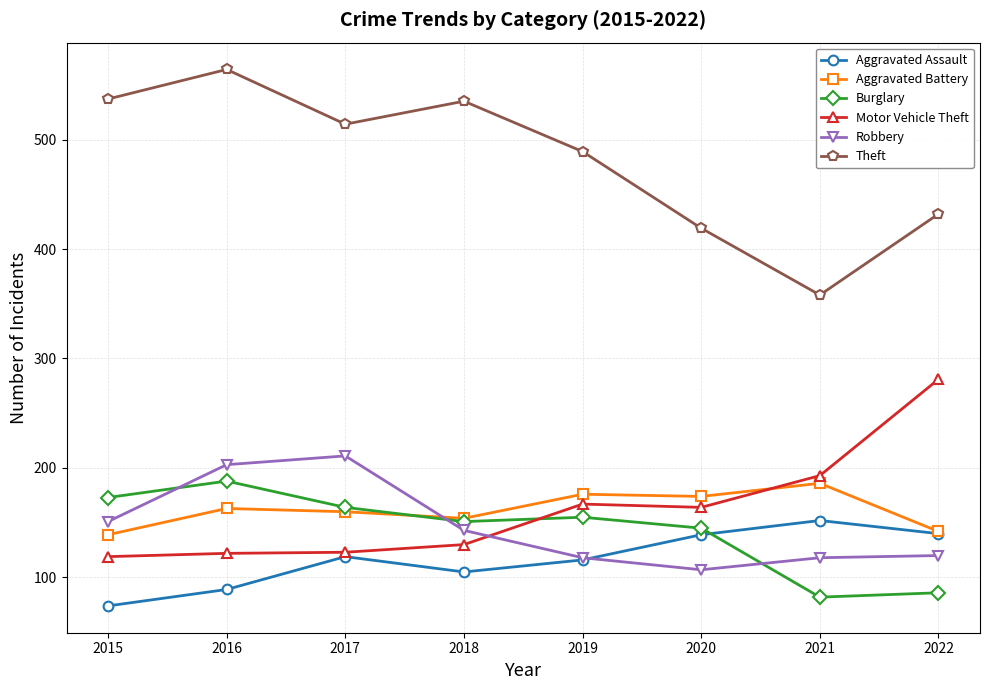

What is the sum of the Motor Vehicle Theft values at 2018 and 2016?

252